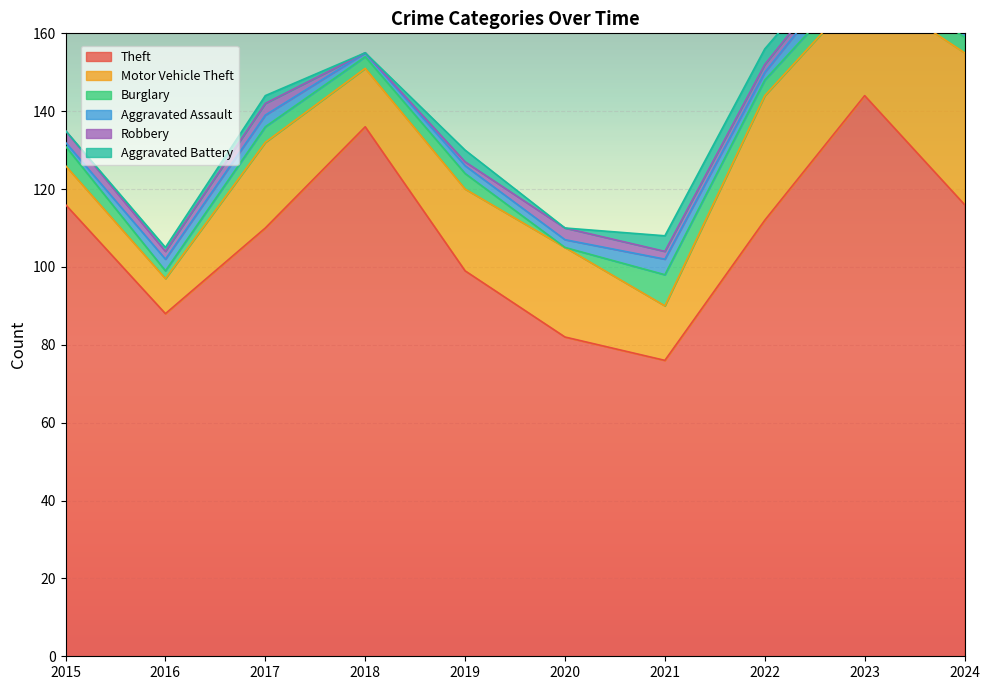

Reading left to right, transcribe all the data shown in this chart.

Theft: 2015=116	2016=88	2017=110	2018=136	2019=99	2020=82	2021=76	2022=112	2023=144	2024=116
Motor Vehicle Theft: 2015=10	2016=9	2017=22	2018=15	2019=21	2020=23	2021=14	2022=32	2023=28	2024=39
Burglary: 2015=5	2016=2	2017=4	2018=3	2019=4	2020=0	2021=8	2022=4	2023=4	2024=4
Aggravated Assault: 2015=1	2016=3	2017=3	2018=1	2019=2	2020=2	2021=4	2022=2	2023=6	2024=4
Robbery: 2015=3	2016=2	2017=3	2018=0	2019=1	2020=3	2021=2	2022=2	2023=2	2024=3
Aggravated Battery: 2015=0	2016=1	2017=2	2018=0	2019=3	2020=0	2021=4	2022=4	2023=2	2024=3